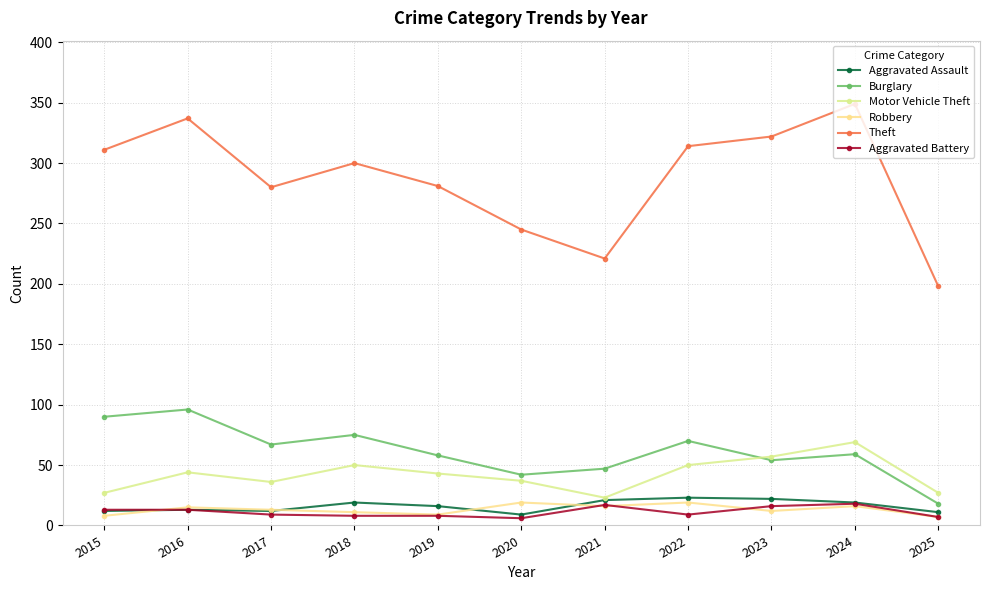

At which category does Theft reach its first local valley?

2017